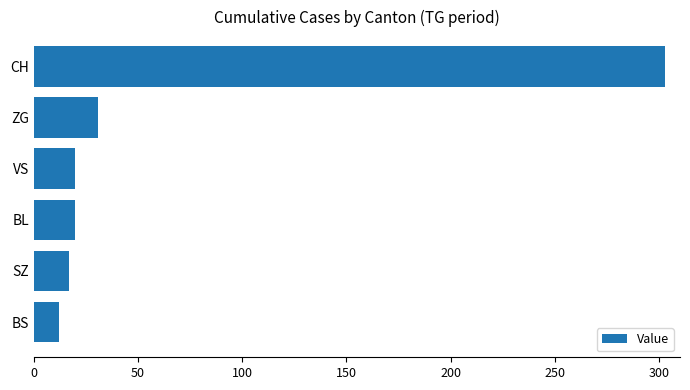

At which label is the value closest to 157?

ZG